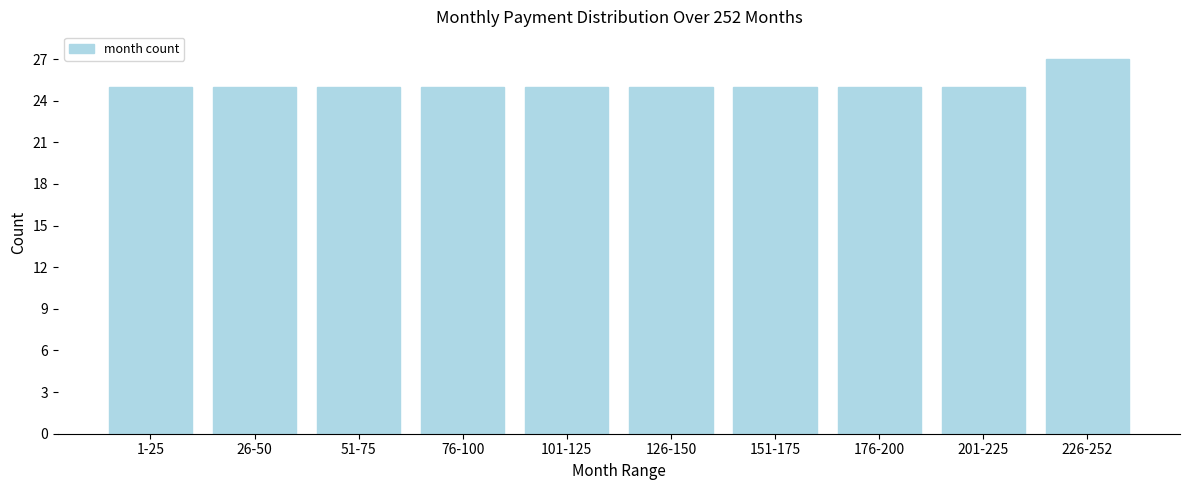

Reading left to right, what are all the values shown in this chart?

1-25=25	26-50=25	51-75=25	76-100=25	101-125=25	126-150=25	151-175=25	176-200=25	201-225=25	226-252=27